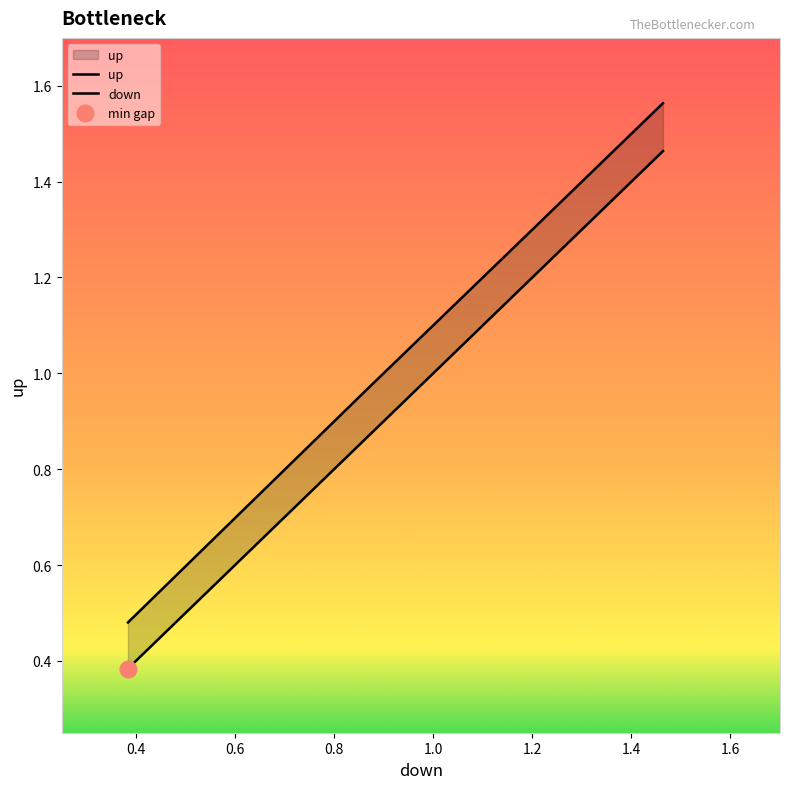

How many lines are shown in the chart?

2